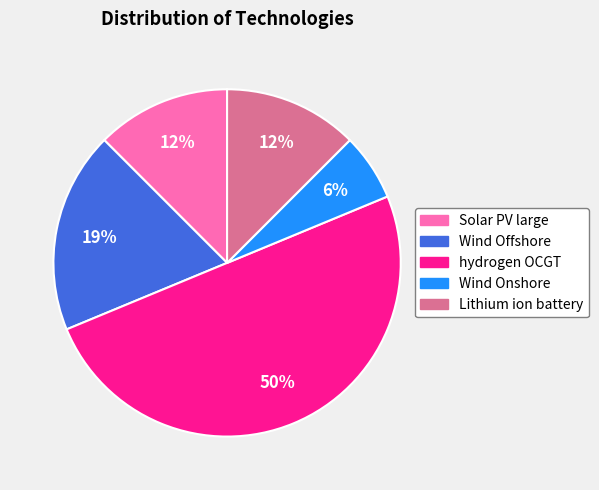

To the nearest percent, what percentage of the pie is Wind Offshore?

19%